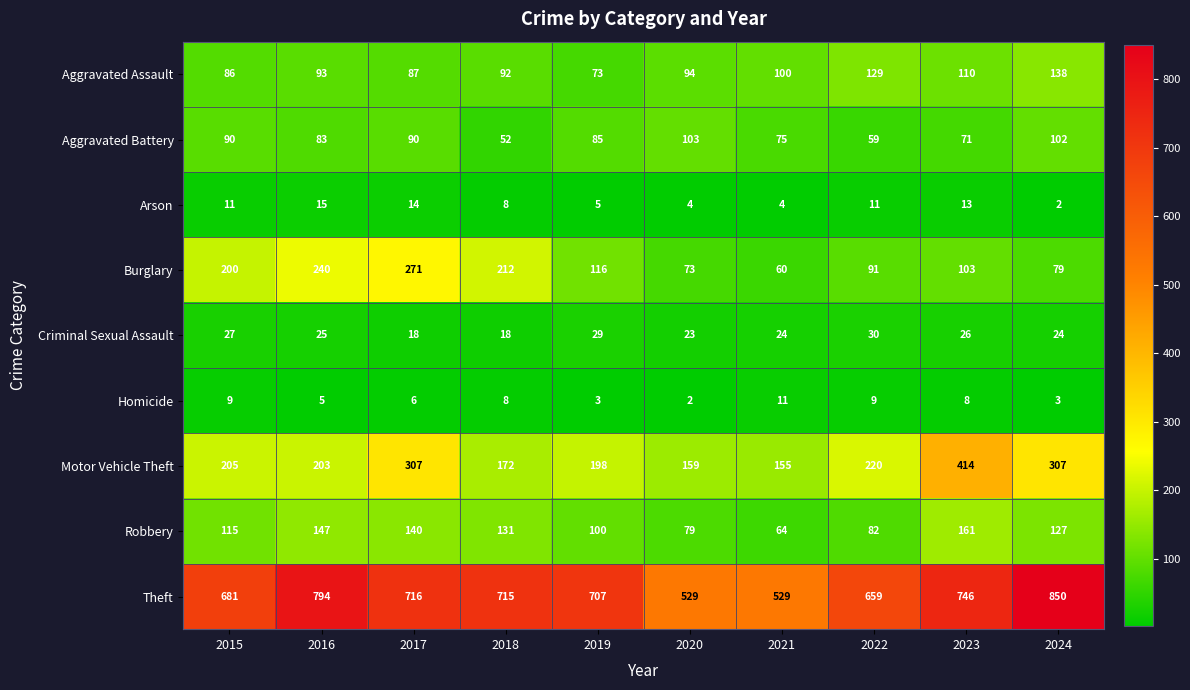

The Robbery series shows 111 at 2022. True or false?

False